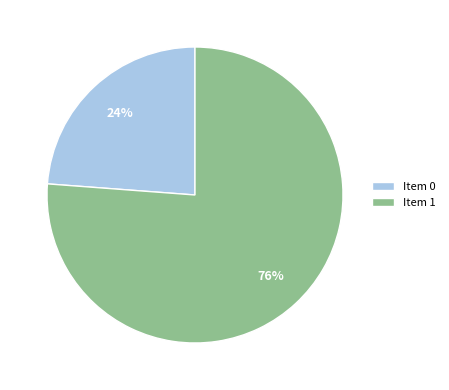

To the nearest percent, what is the average slice percentage?

50%